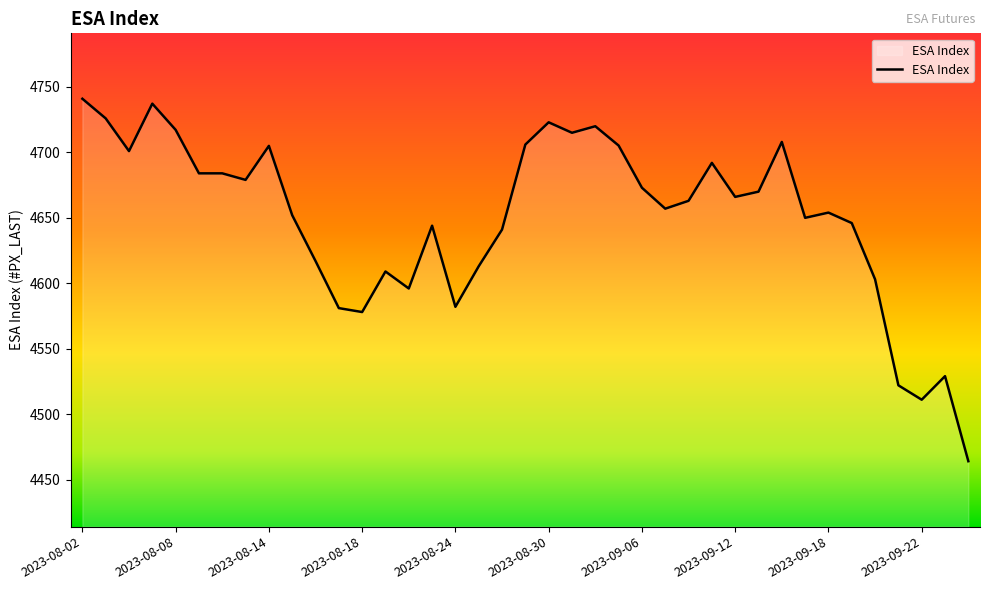

What is the smallest value displayed?

4464.0